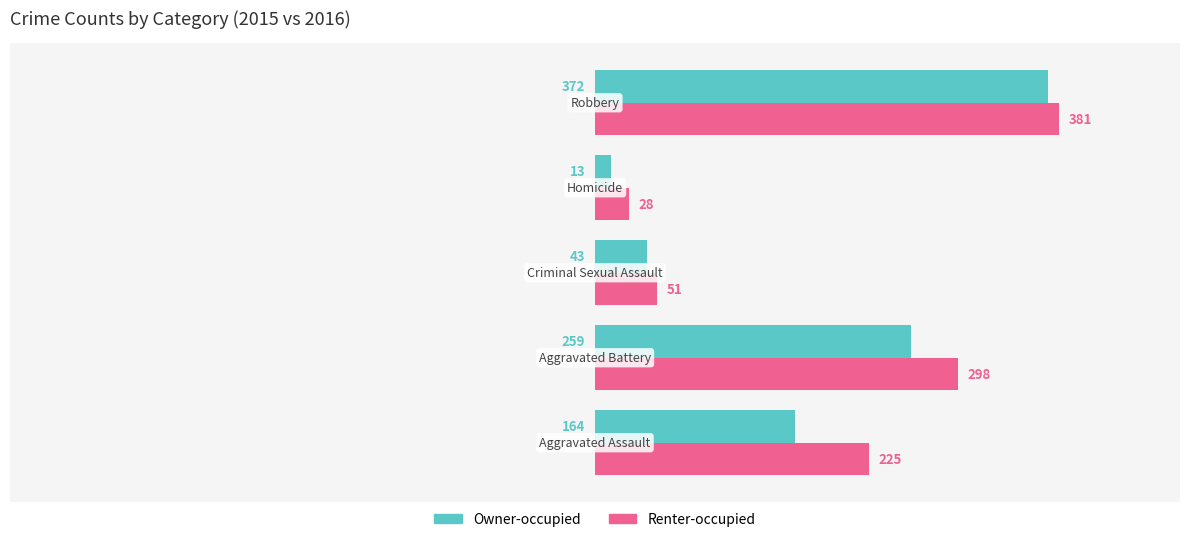

What is the greatest value displayed?

381